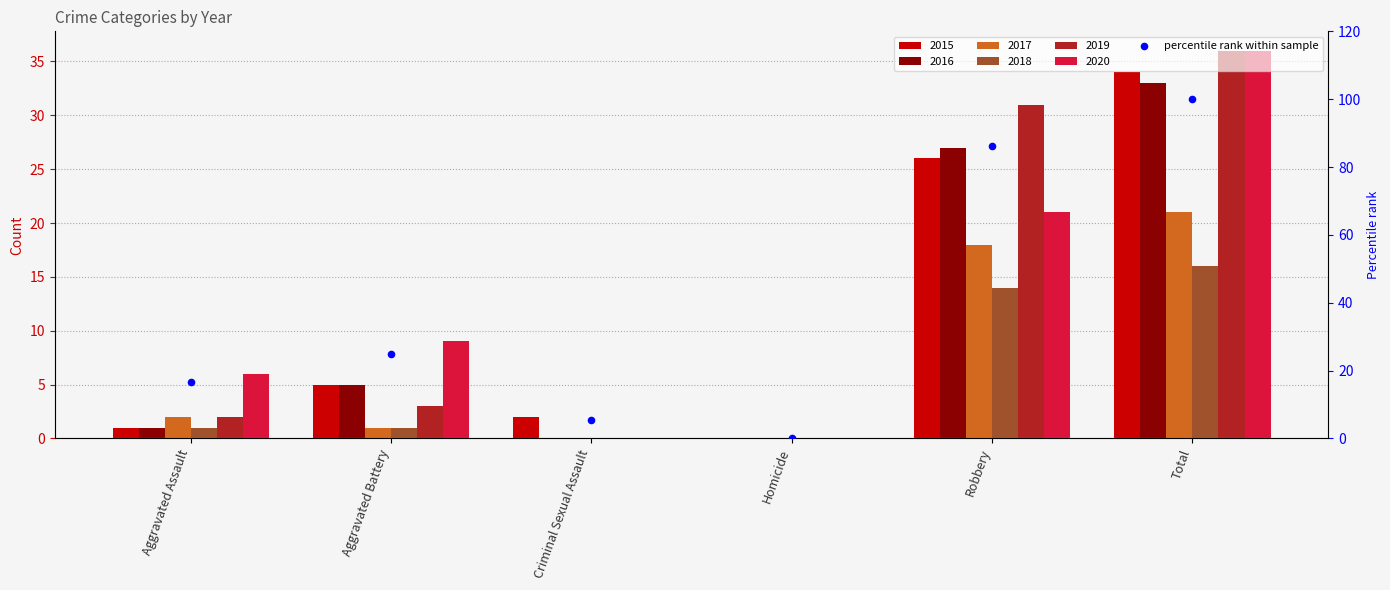

Approximately how many times larger is the value at Criminal Sexual Assault compared to Total?

0.1